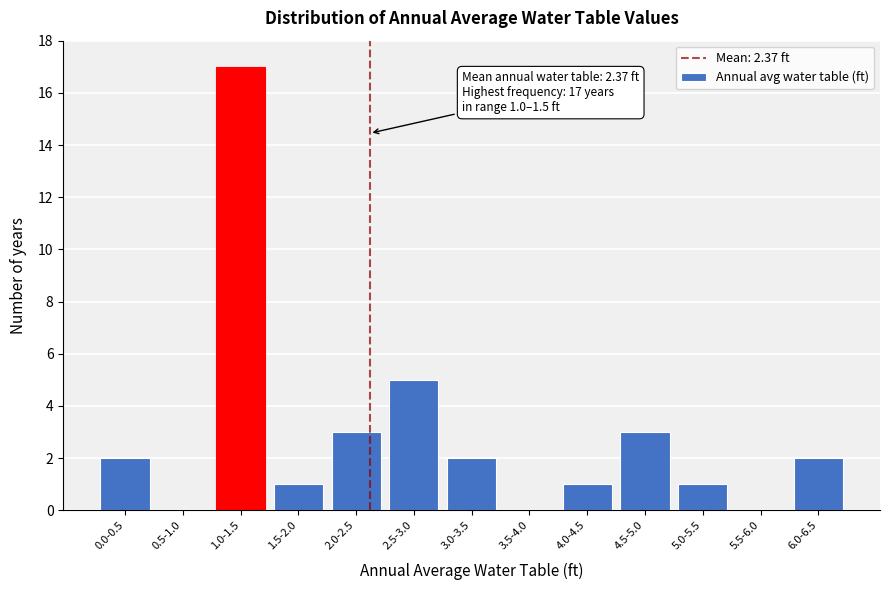

Reading right to left, transcribe all the data shown in this chart.

6.0-6.5=2	5.5-6.0=0	5.0-5.5=1	4.5-5.0=3	4.0-4.5=1	3.5-4.0=0	3.0-3.5=2	2.5-3.0=5	2.0-2.5=3	1.5-2.0=1	1.0-1.5=17	0.5-1.0=0	0.0-0.5=2